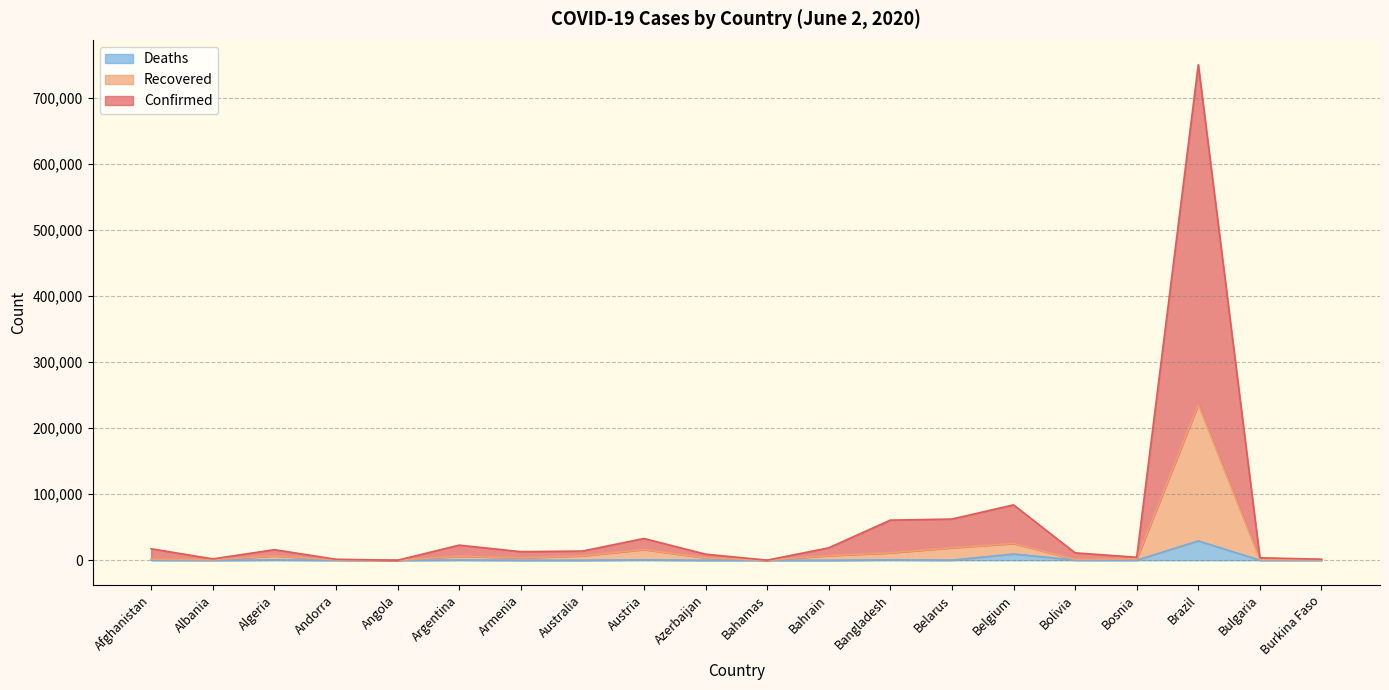

What is the greatest value displayed?

750718